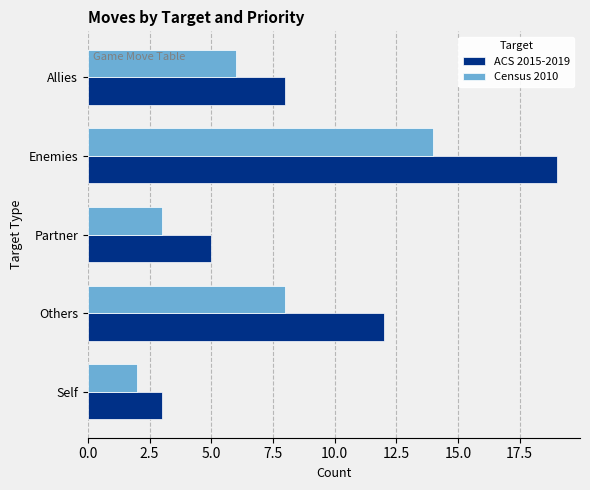

Rank the categories by ACS 2015-2019 value from lowest to highest.

Self, Partner, Allies, Others, Enemies